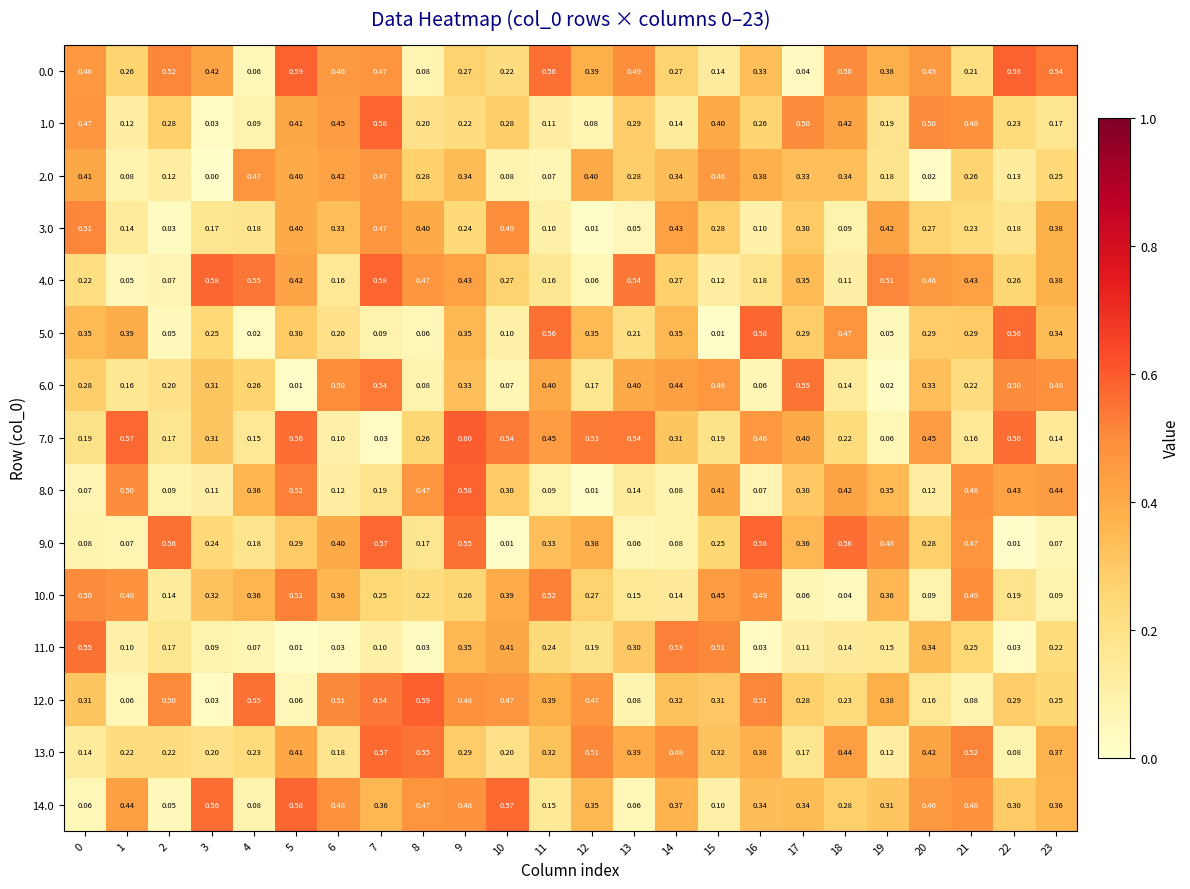

Is the value of 11.0 at 19 greater than the value of 1.0 at 6?

No